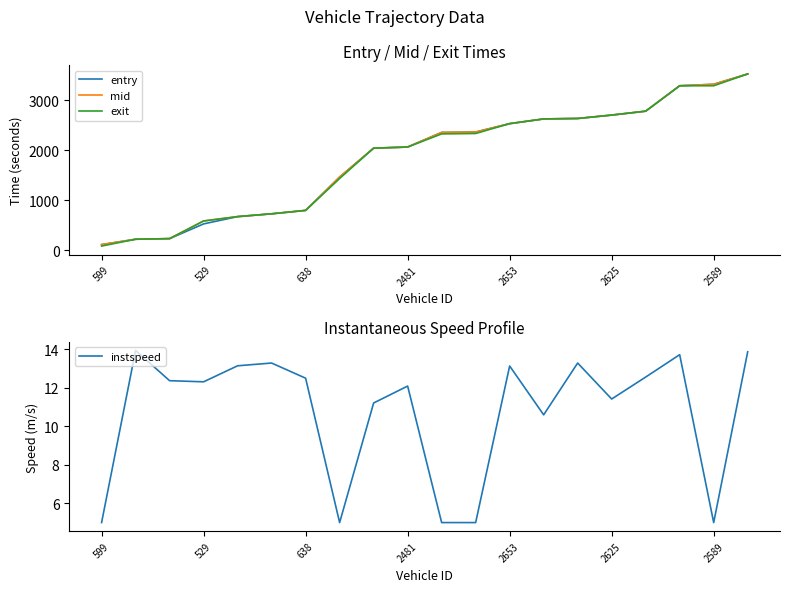

At 10, list the series in order from largest to smallest.

mid, entry, exit, instspeed